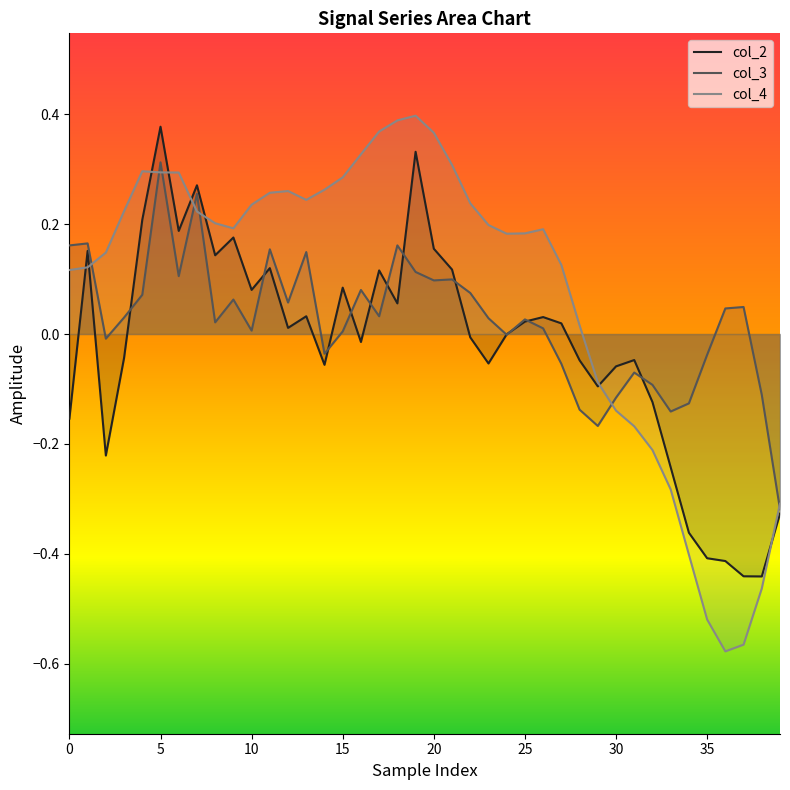

What value does the col_4 series have at 34?

-0.4